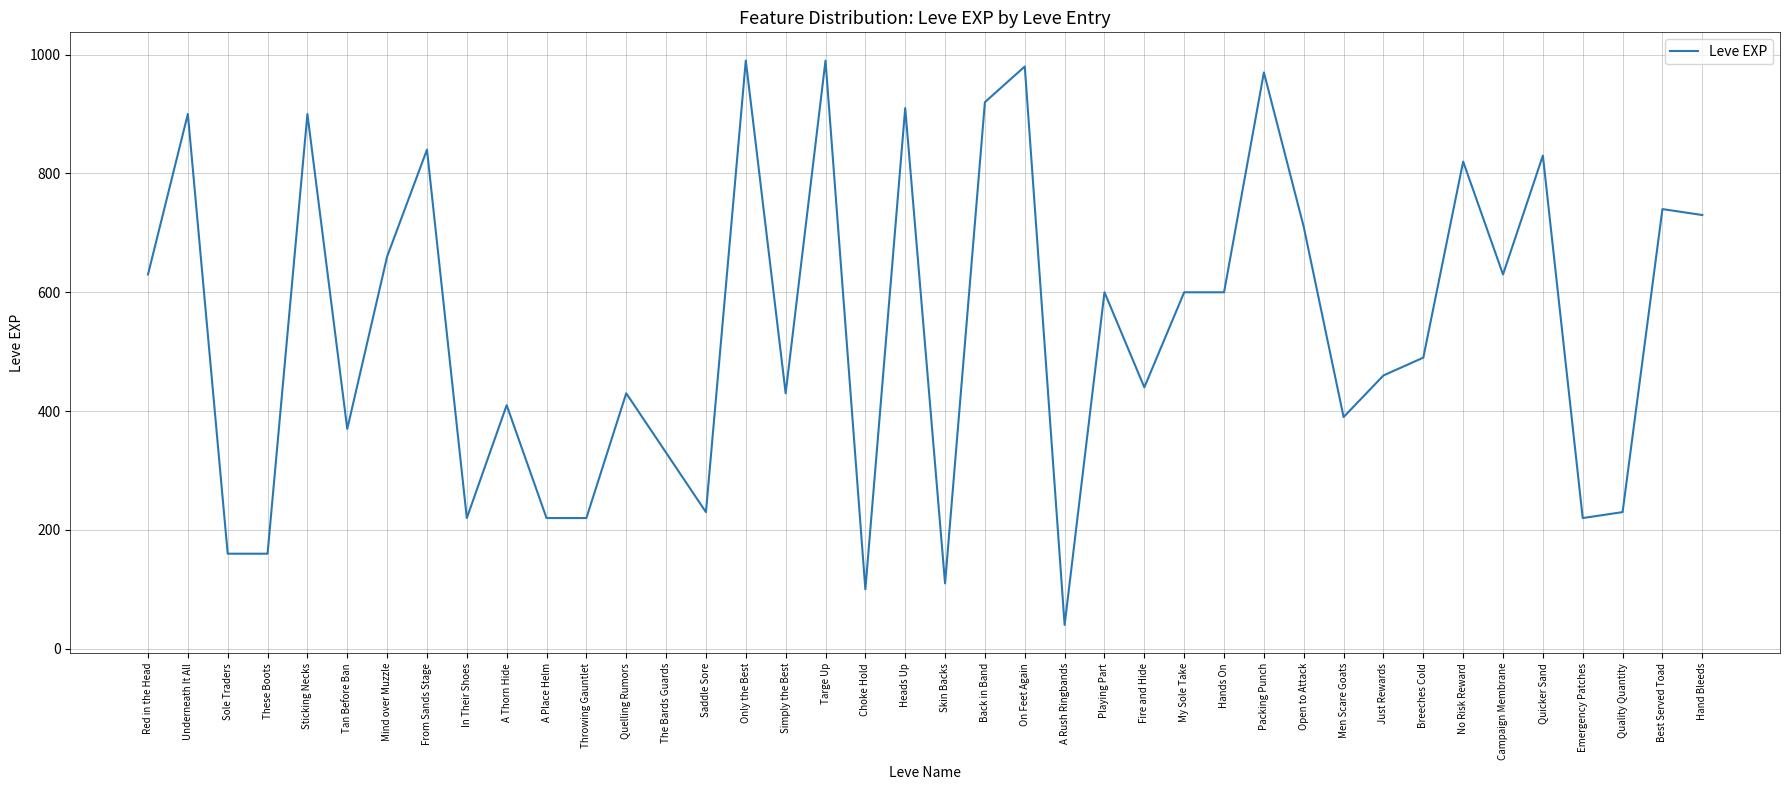

The value at Just Rewards is 291. True or false?

False